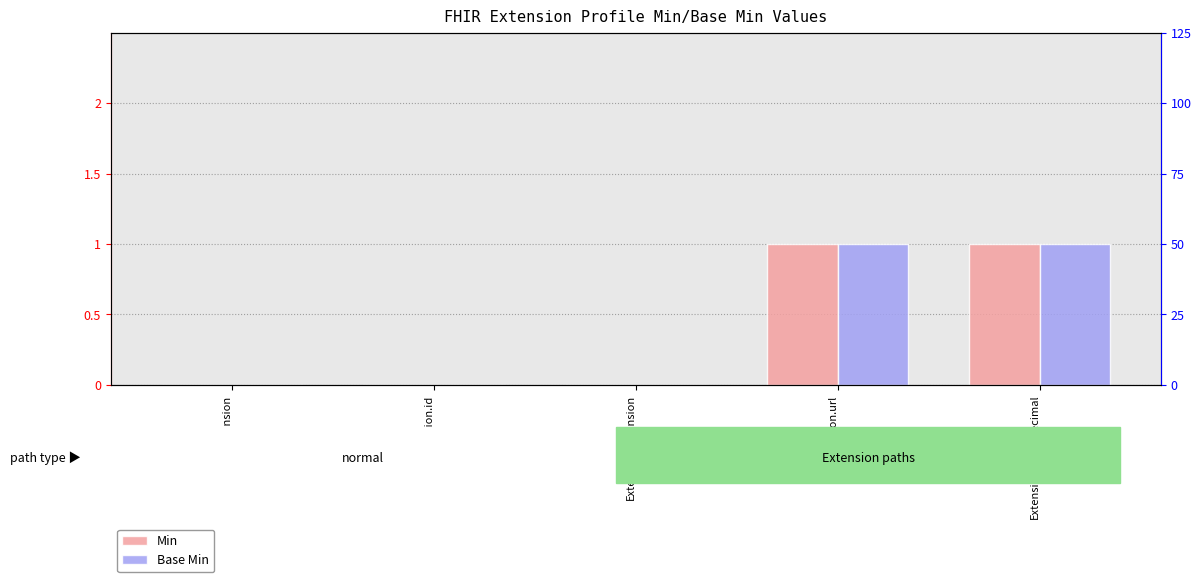

How many bars are there in each group?

2